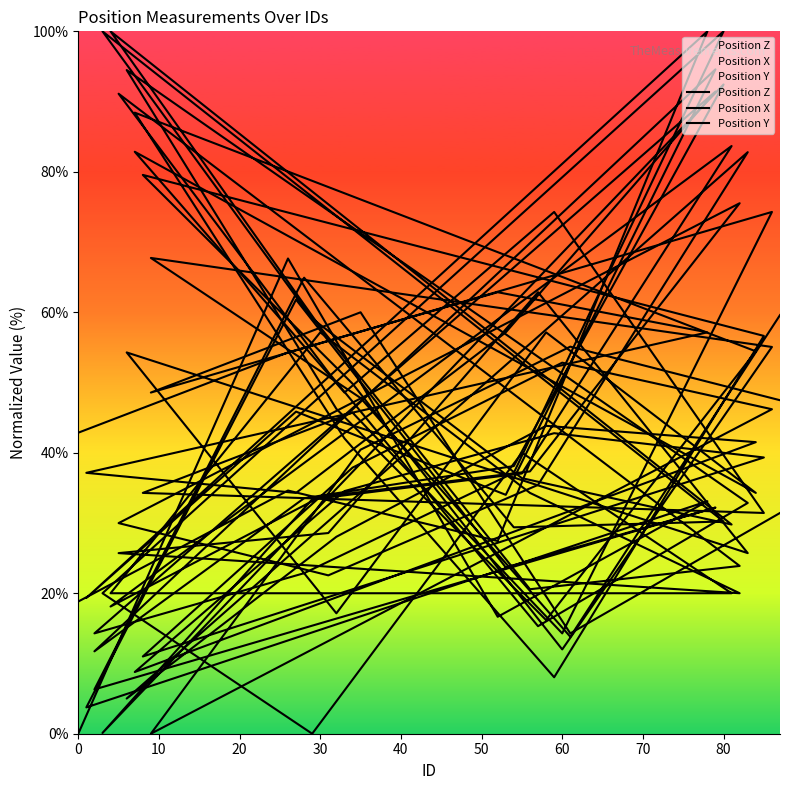

What are all the series names shown in the legend?

Position Z, Position X, Position Y